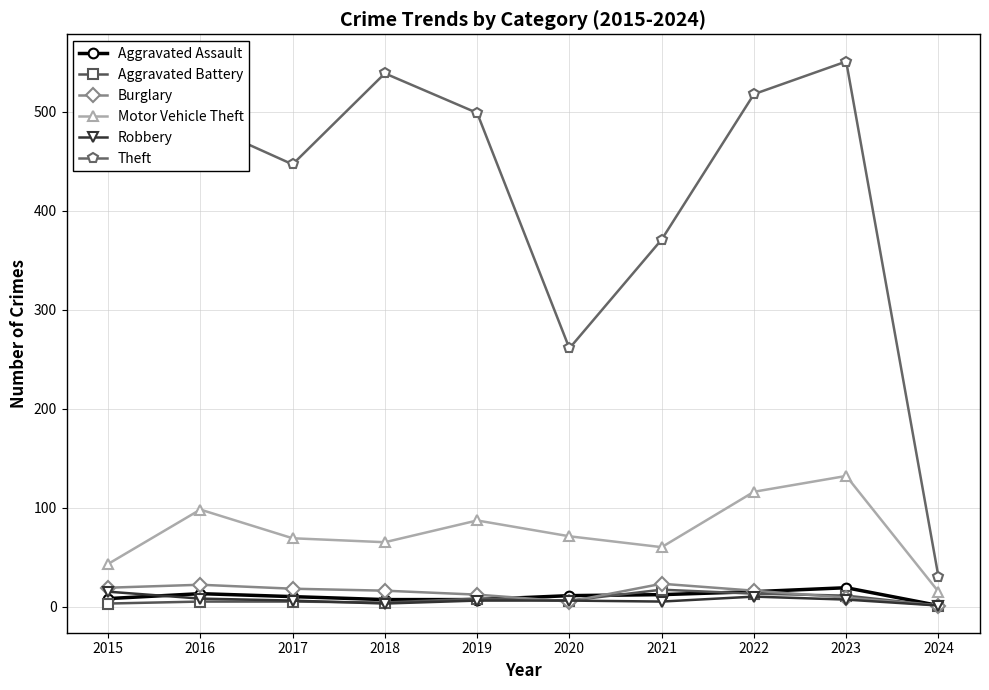

The value of Burglary at 2022 is 16. True or false?

True